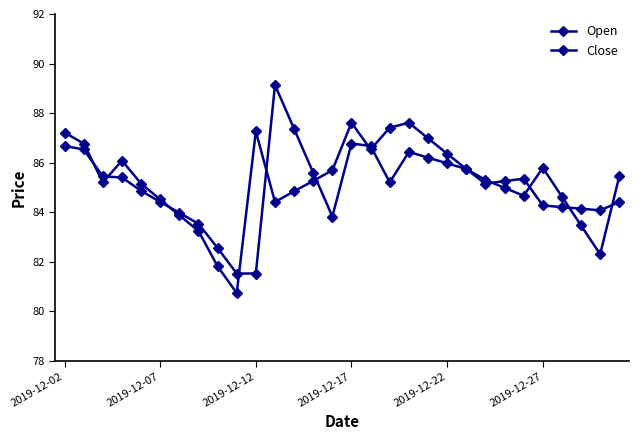

Which series has the widest spread of values?

Close